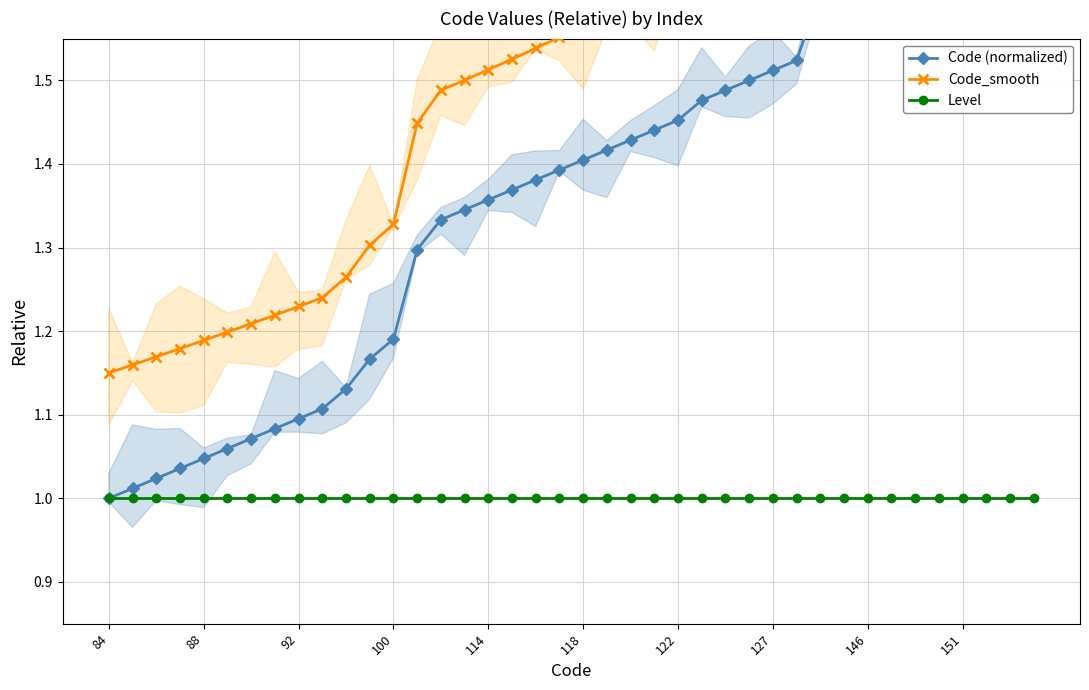

What are all the series names shown in the legend?

Code (normalized), Code_smooth, Level